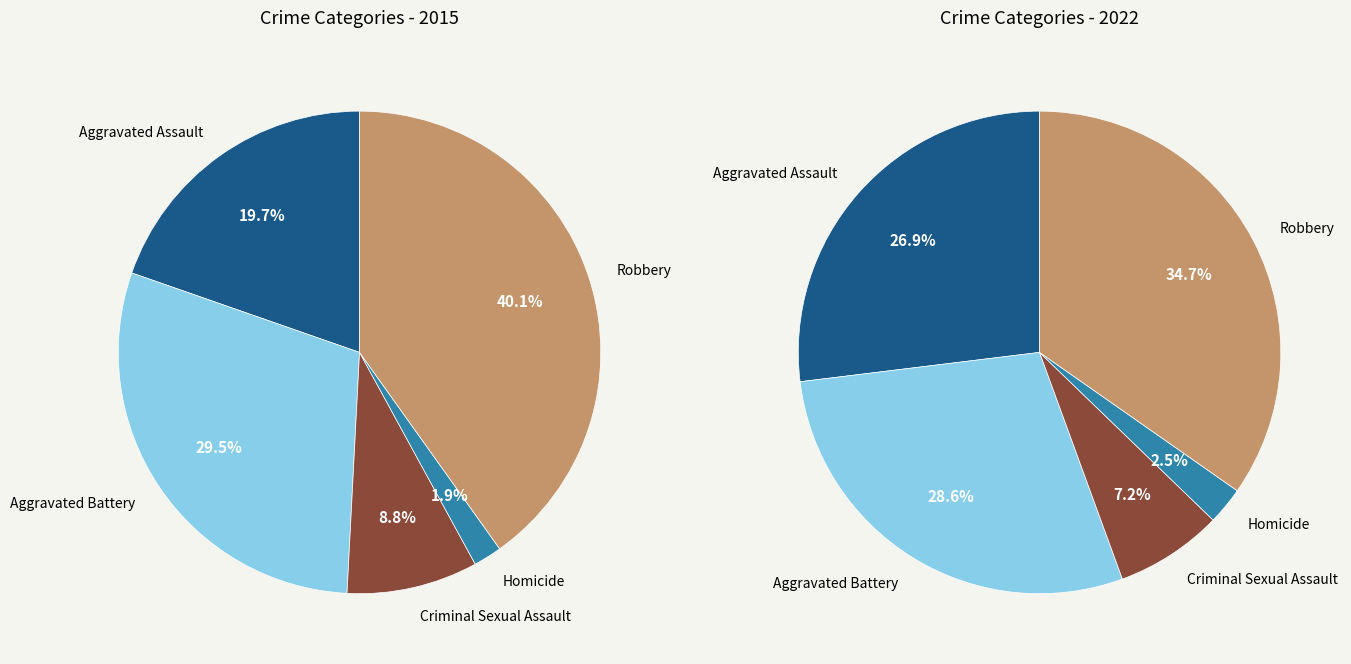

Between Homicide and Robbery, which is larger?

Robbery